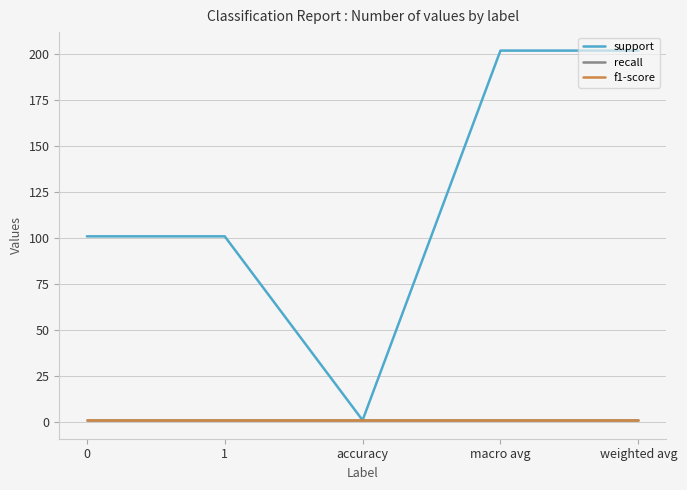

Does the chart have visible grid lines?

Yes